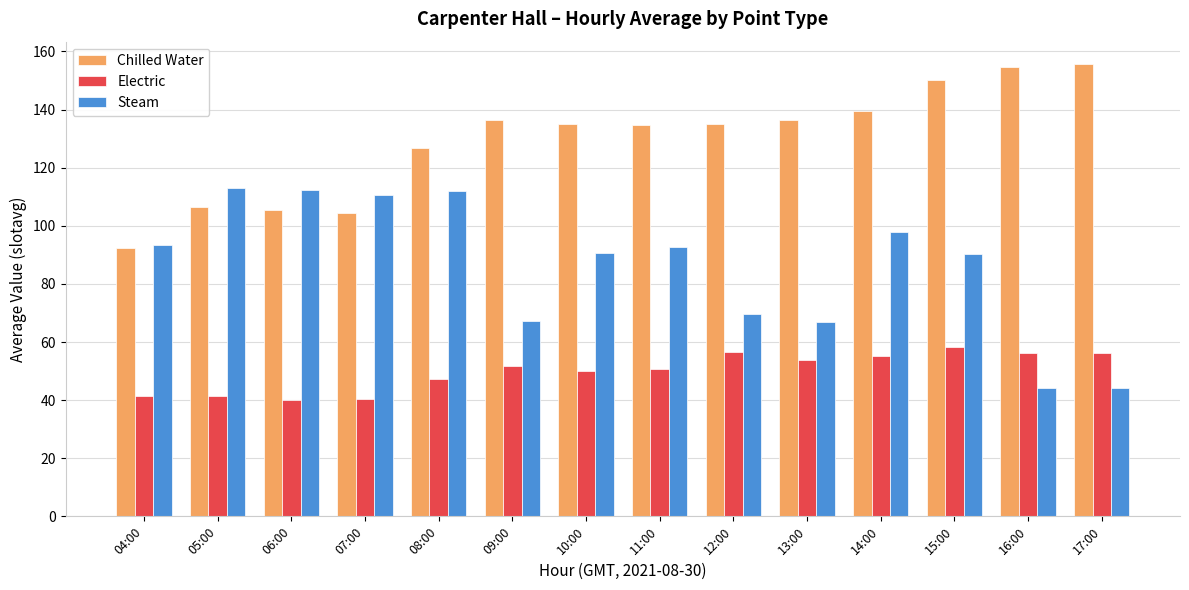

At which category is the sum across all series the highest?

15:00